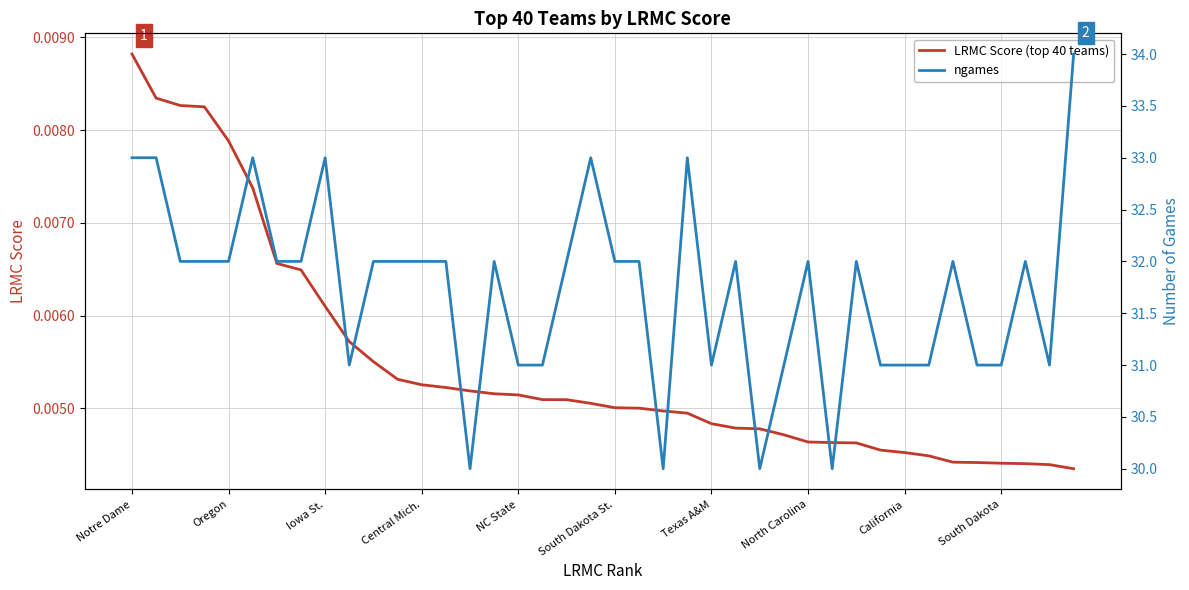

How many data points in ngames are less than 32?

15